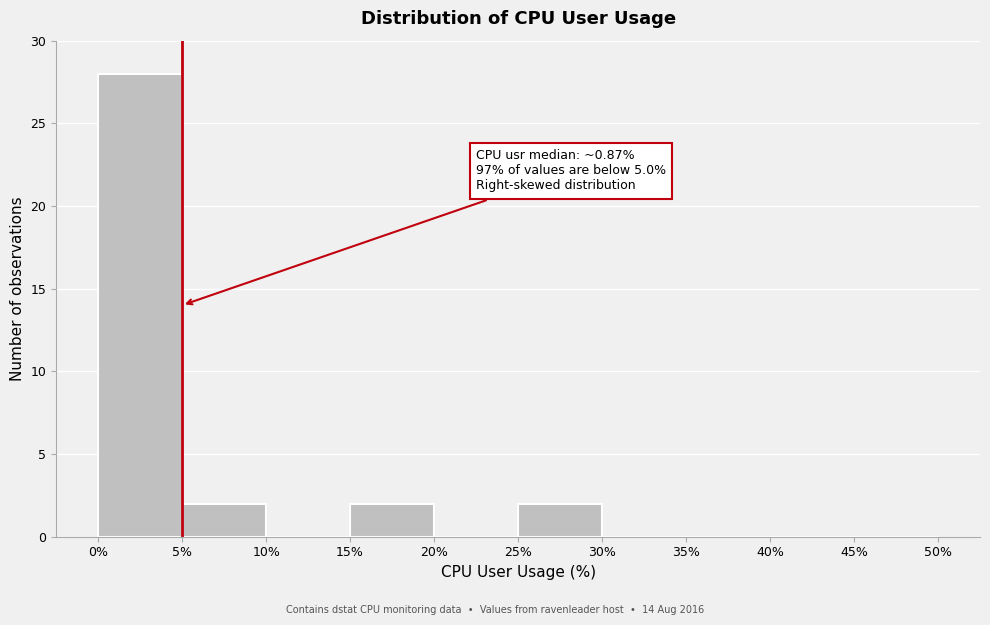

Which range on the x-axis has the tallest bar?

0% to 5%